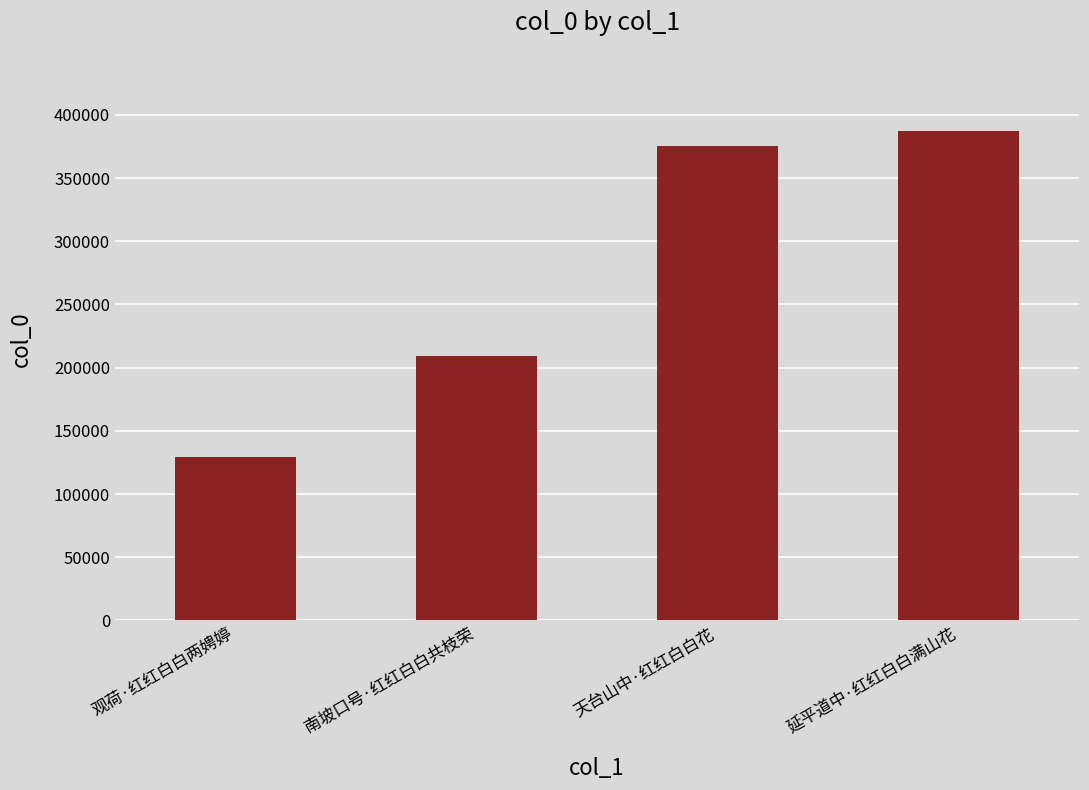

At which category does the chart reach its peak across all series?

延平道中·红红白白满山花